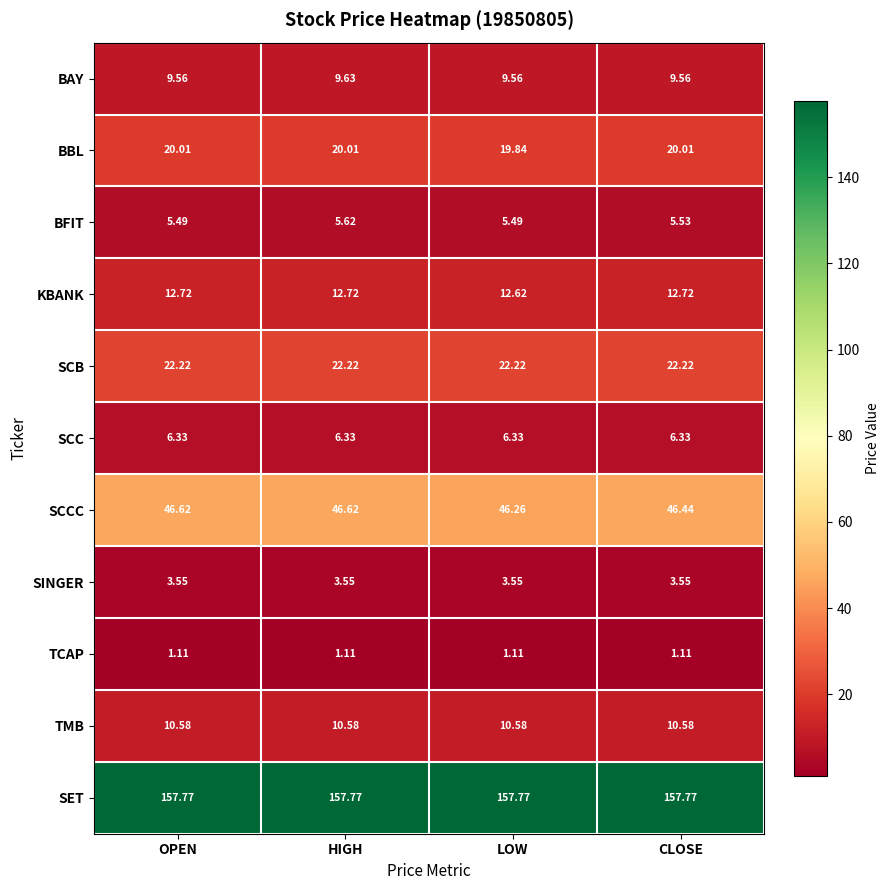

Rank the series at HIGH from lowest to highest value.

TCAP, SINGER, BFIT, SCC, BAY, TMB, KBANK, BBL, SCB, SCCC, SET